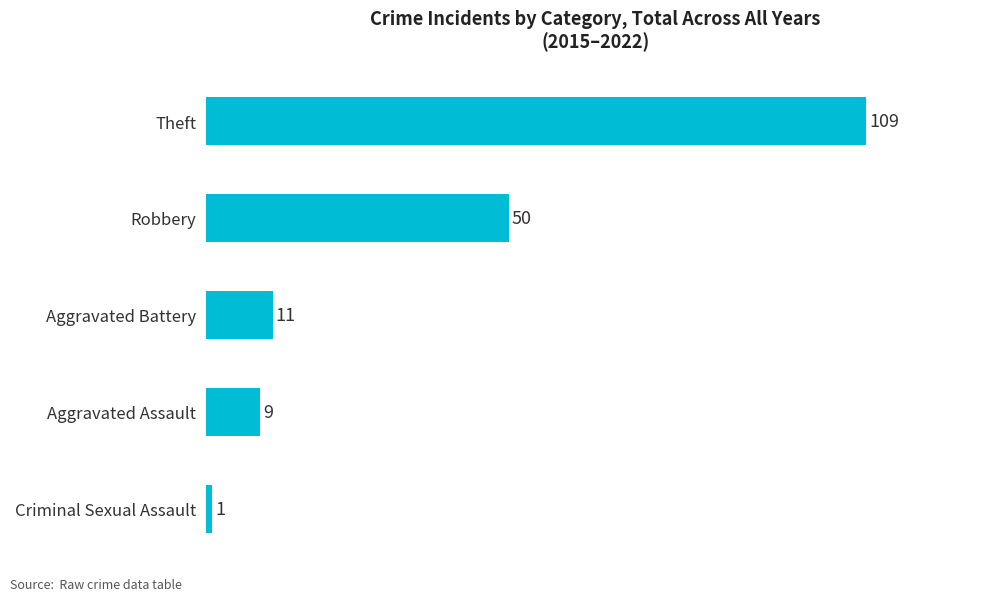

Is it true that the value at Robbery is 81?

False